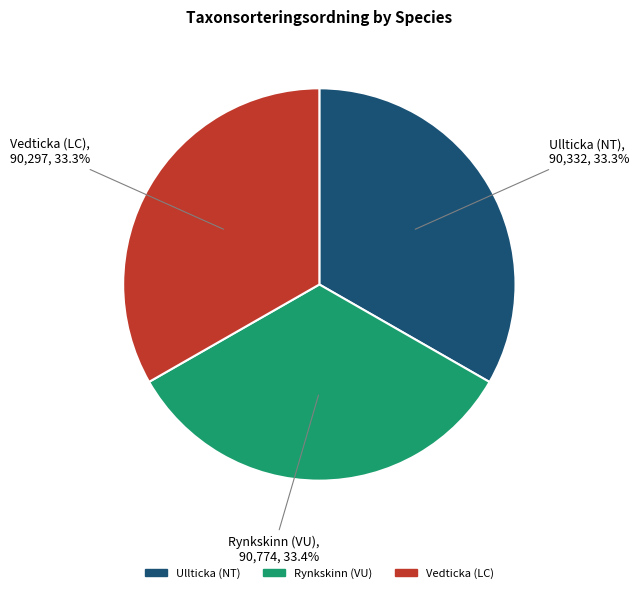

The Rynkskinn (VU) slice represents 42% of the pie. True or false?

False